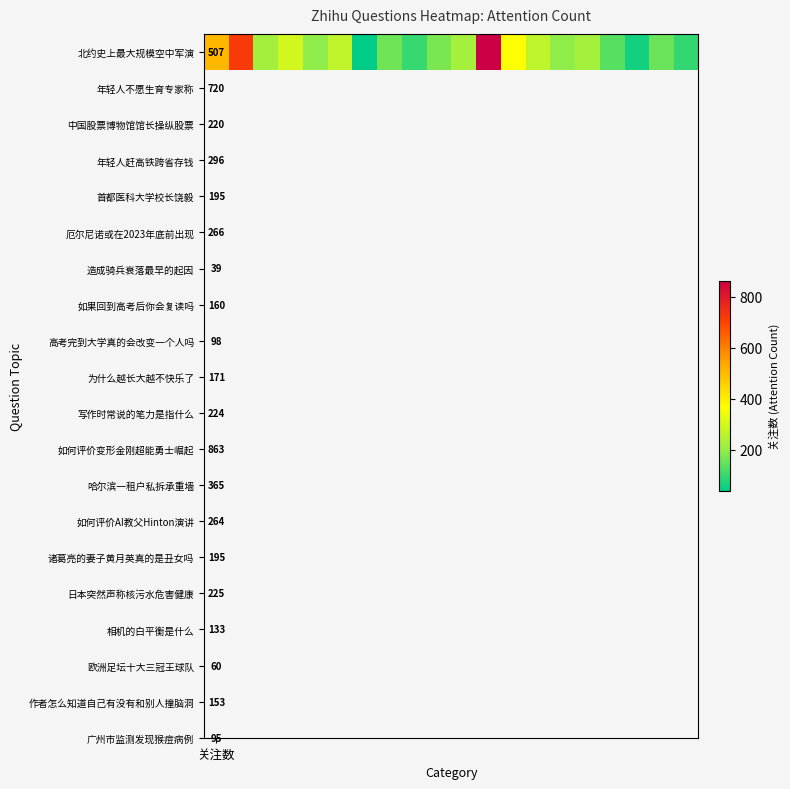

Reading right to left, list all the values displayed in this chart.

19=95	18=153	17=60	16=133	15=225	14=195	13=264	12=365	11=863	10=224	9=171	8=98	7=160	6=39	5=266	4=195	3=296	2=220	1=720	关注数=507